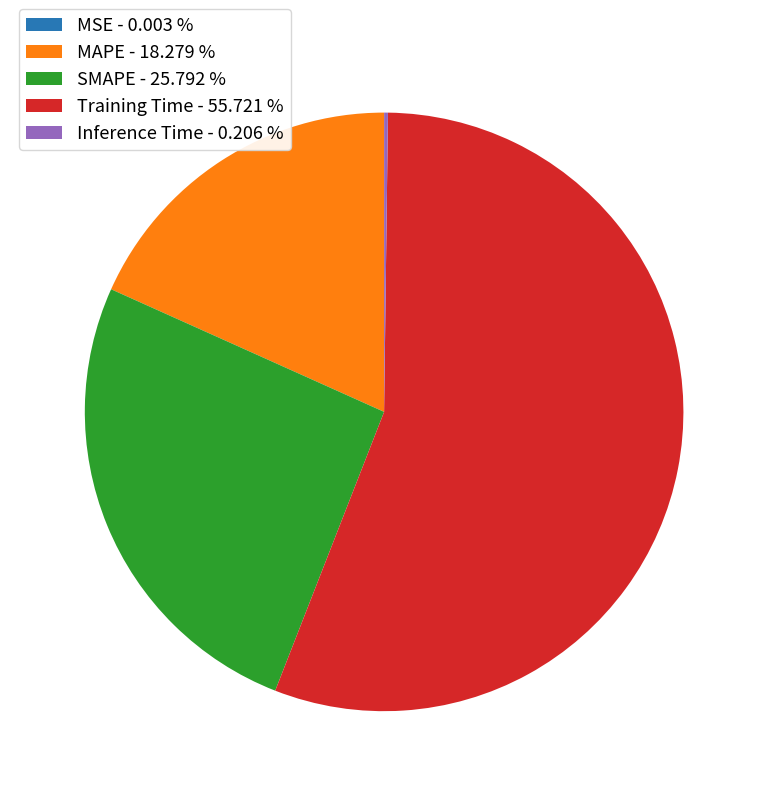

Between MAPE - 18.279 % and Training Time - 55.721 %, which is larger?

Training Time - 55.721 %